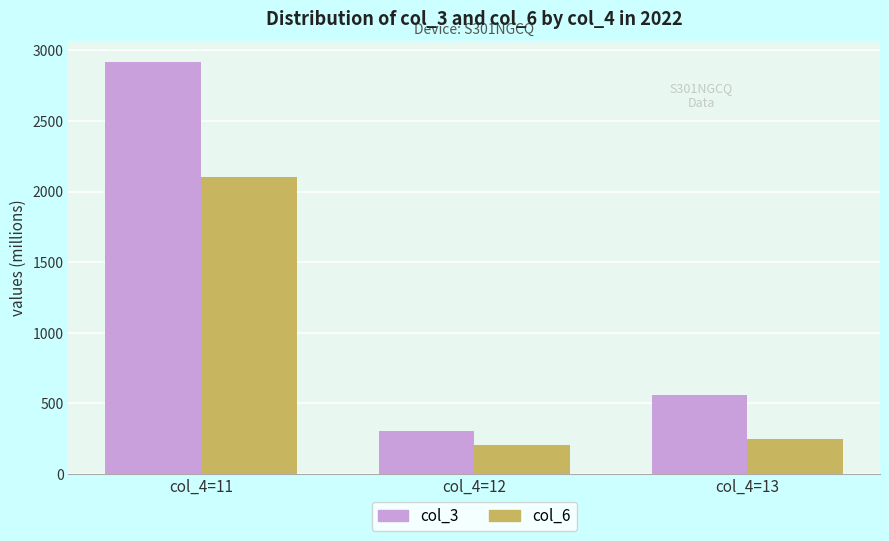

At how many categories does at least one series exceed 1978?

1